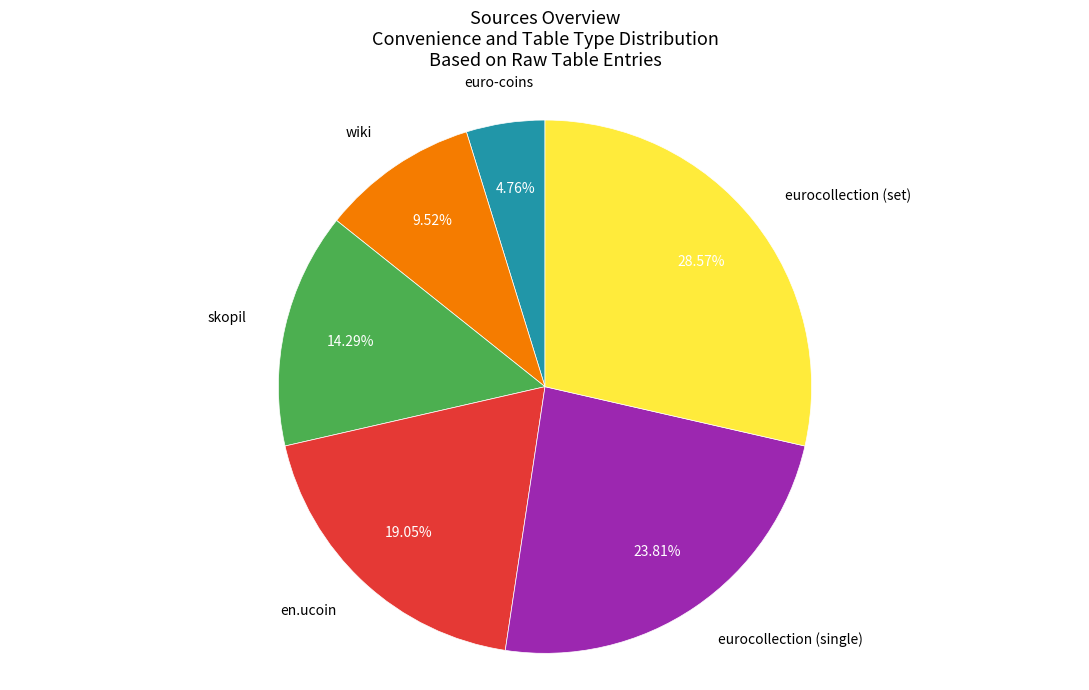

Does any single category account for the majority?

No